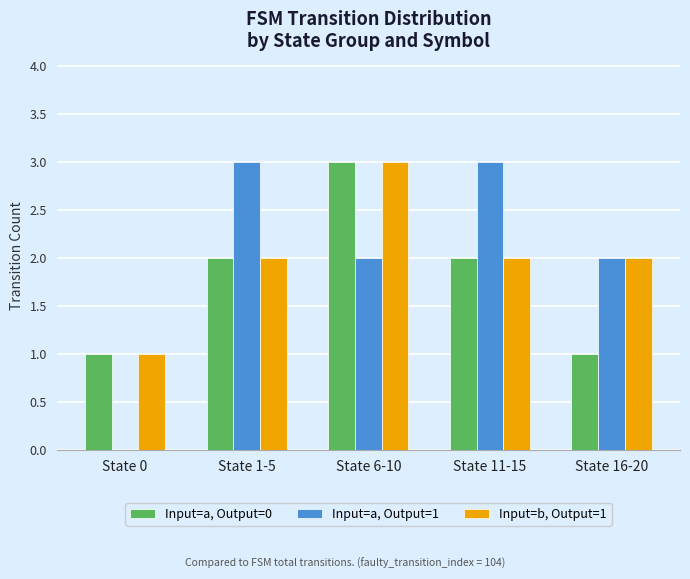

What is the average value of the Input=b, Output=1 series?

2